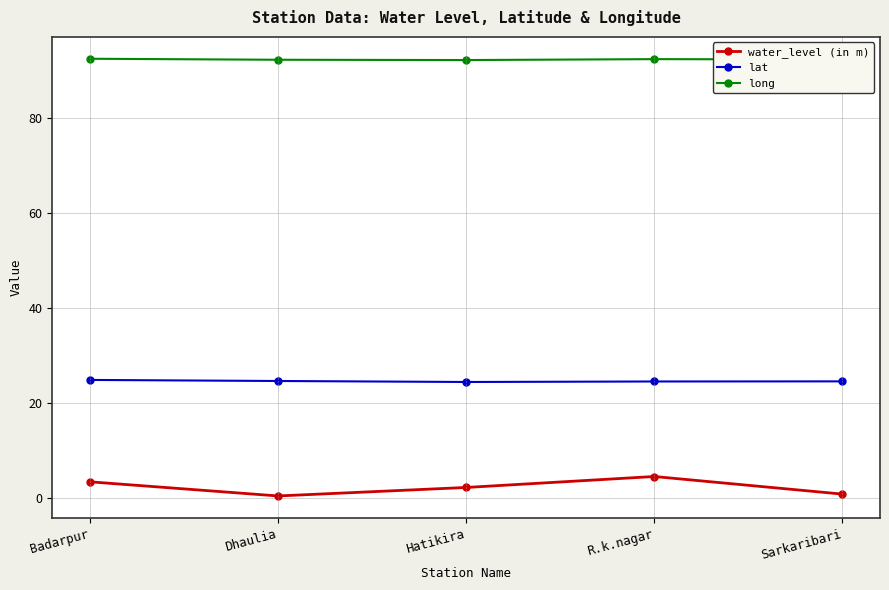

What is the approximate value of water_level (in m) at Badarpur?

3.4